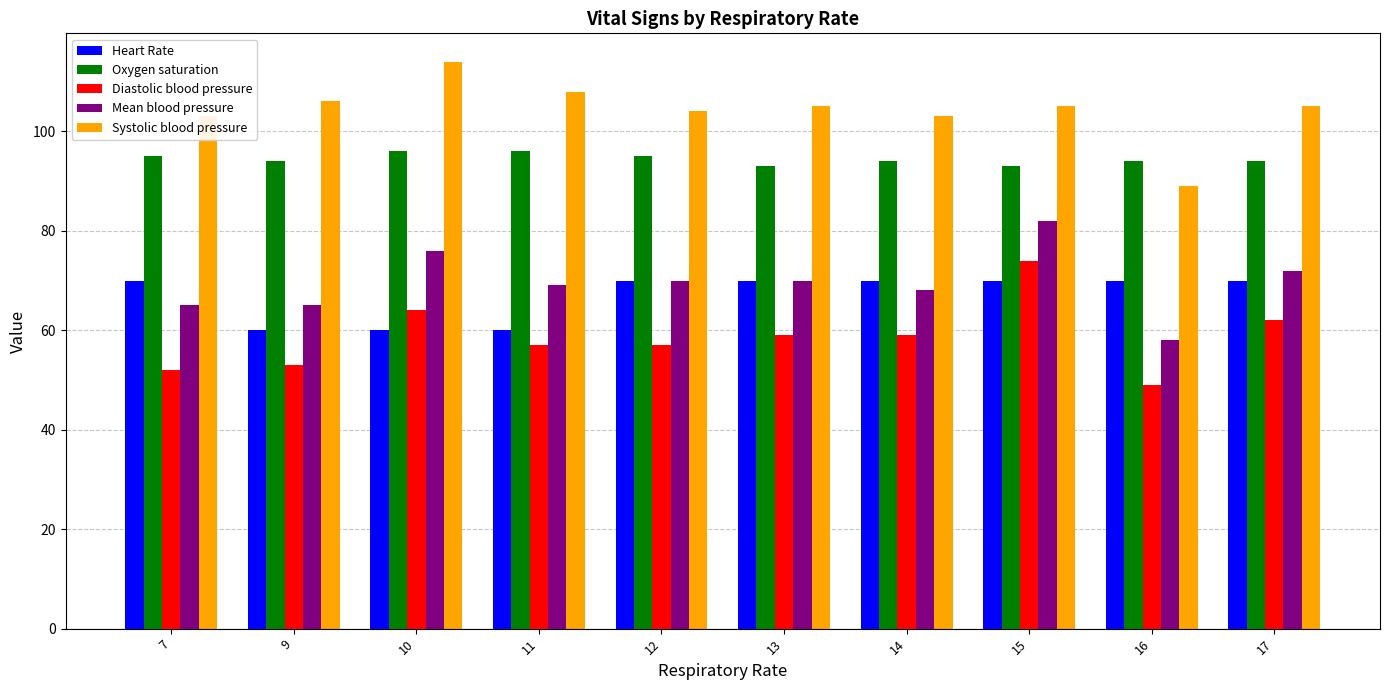

Which category has the highest value in the Mean blood pressure series?

15